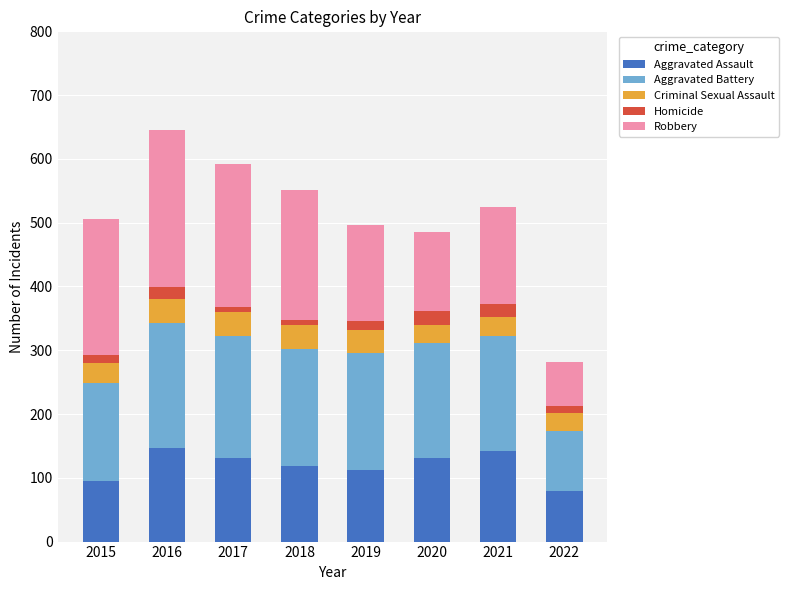

What is the lowest value of the Aggravated Assault series?

79